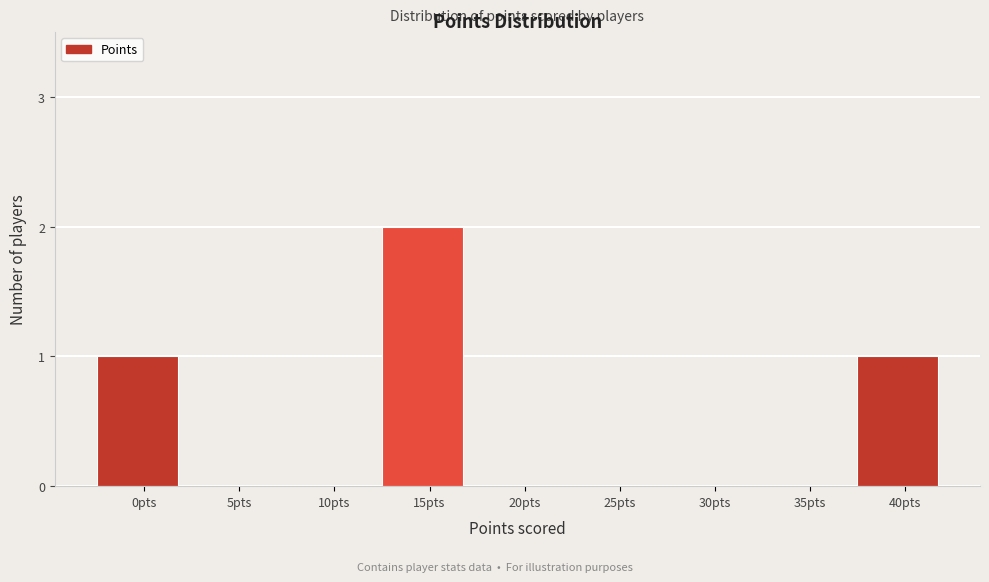

Reading left to right, what are all the values shown in this chart?

0pts=1	5pts=0	10pts=0	15pts=2	20pts=0	25pts=0	30pts=0	35pts=0	40pts=1